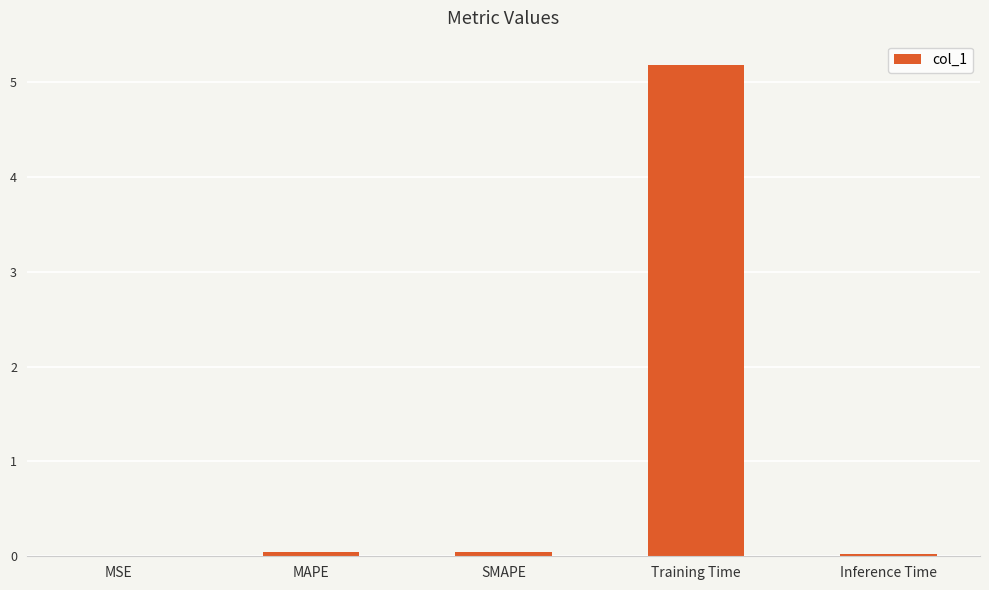

What value does the data have at Training Time?

5.2